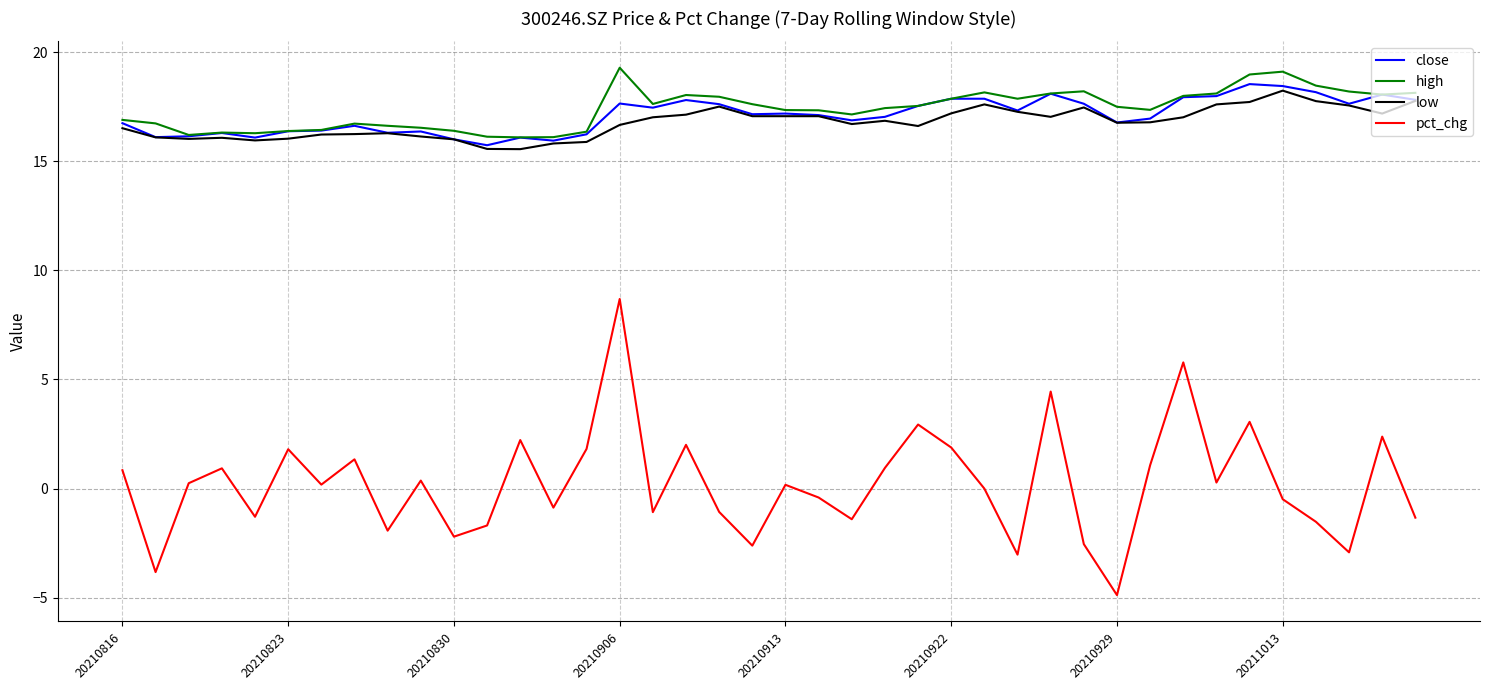

True or false: low and pct_chg intersect in this chart.

False